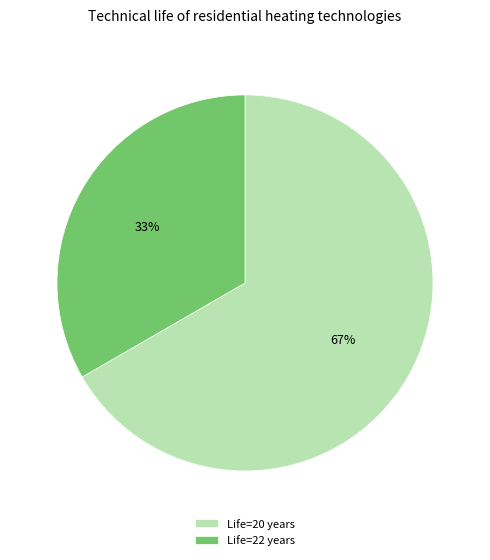

To the nearest percent, what is the average slice percentage?

50%